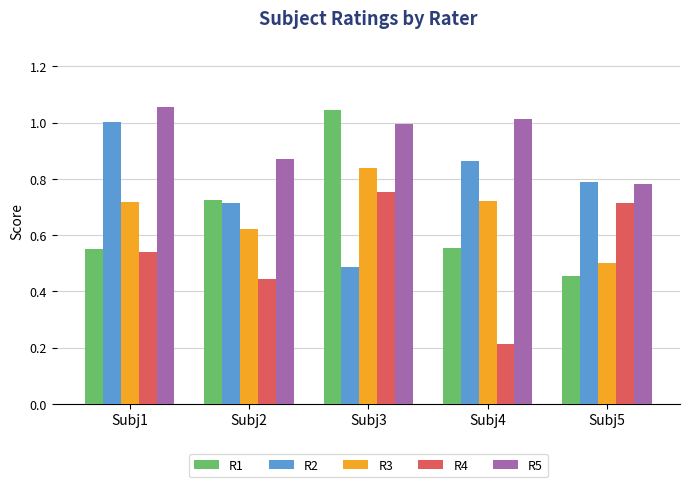

At which category is the sum across all series the highest?

Subj3